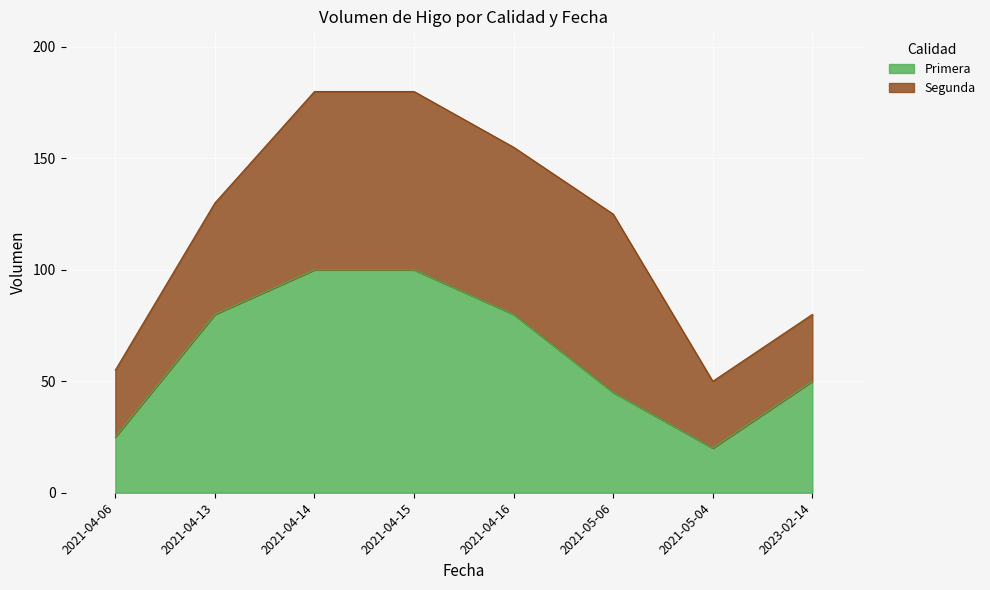

How many points are lower than both their immediate neighbors (excluding endpoints)?

1